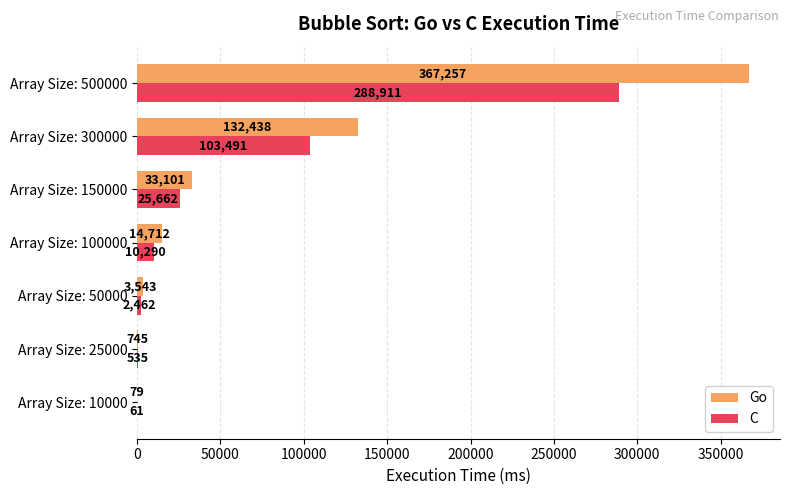

What is the maximum value for C?

288911